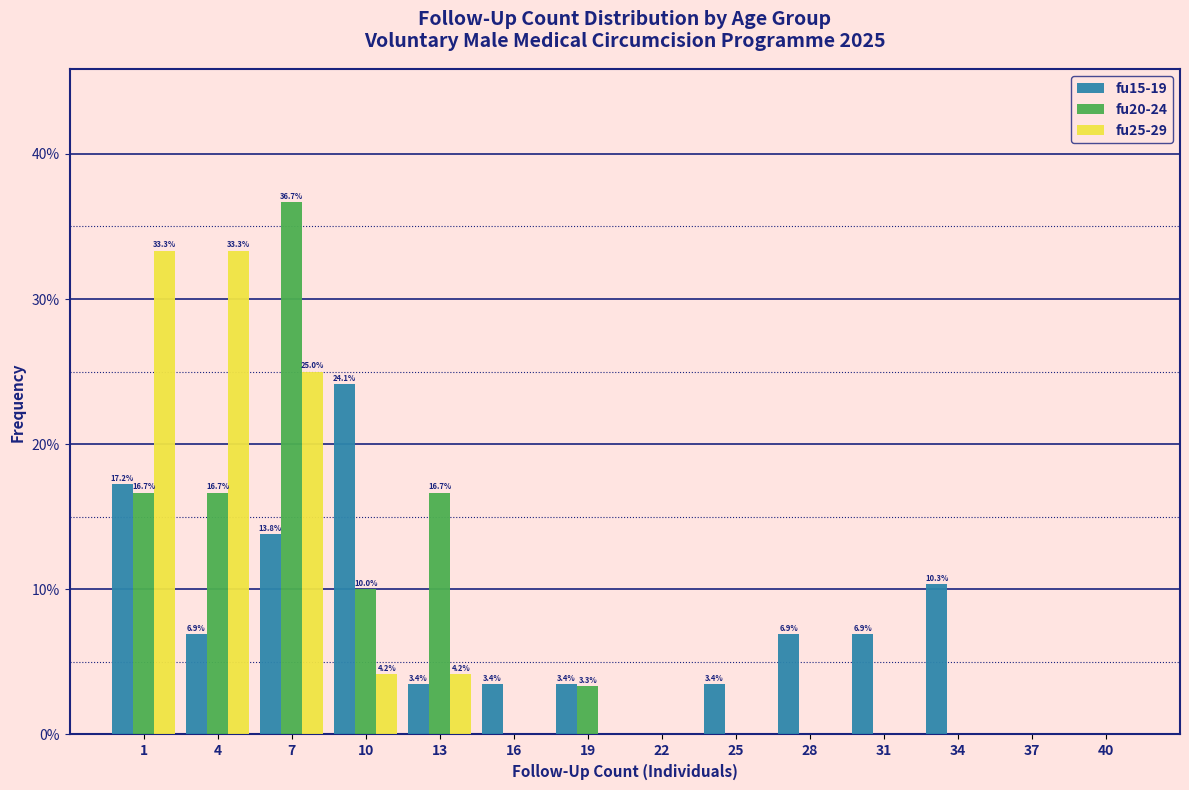

Reading right to left, extract all data points from this chart.

fu15-19: 40=0.0	37=0.0	34=10.3	31=6.9	28=6.9	25=3.4	22=0.0	19=3.4	16=3.4	13=3.4	10=24.1	7=13.8	4=6.9	1=17.2
fu20-24: 40=0.0	37=0.0	34=0.0	31=0.0	28=0.0	25=0.0	22=0.0	19=3.3	16=0.0	13=16.7	10=10.0	7=36.7	4=16.7	1=16.7
fu25-29: 40=0.0	37=0.0	34=0.0	31=0.0	28=0.0	25=0.0	22=0.0	19=0.0	16=0.0	13=4.2	10=4.2	7=25.0	4=33.3	1=33.3